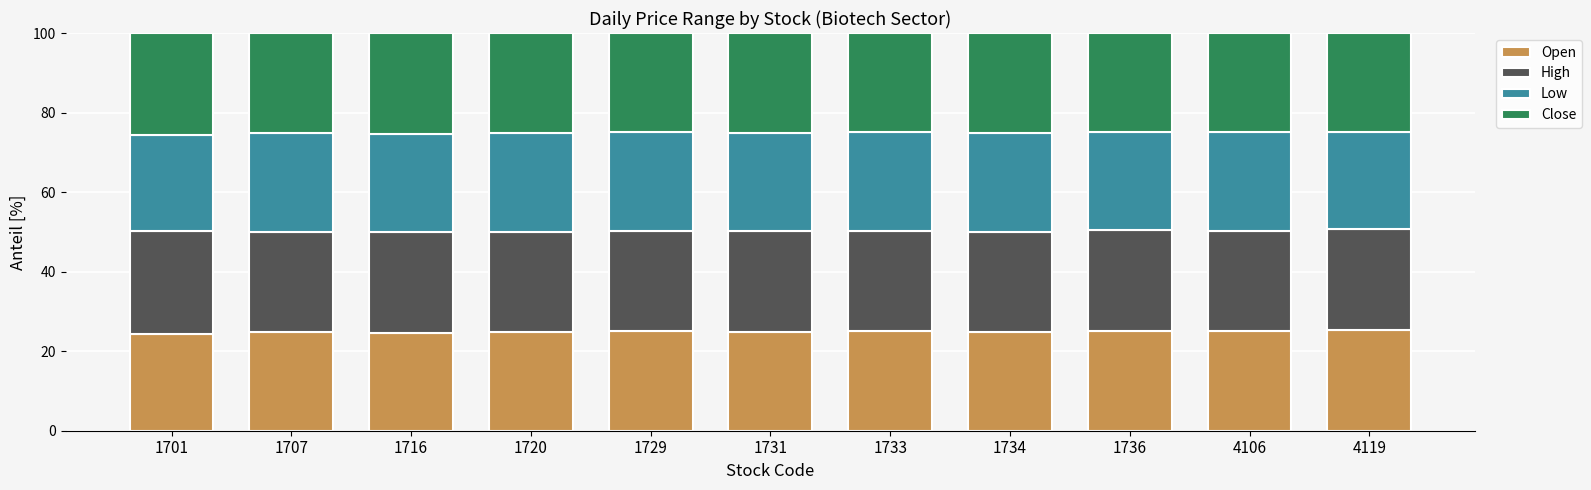

True or false: Open has a value of 25.1 at 1729.

True